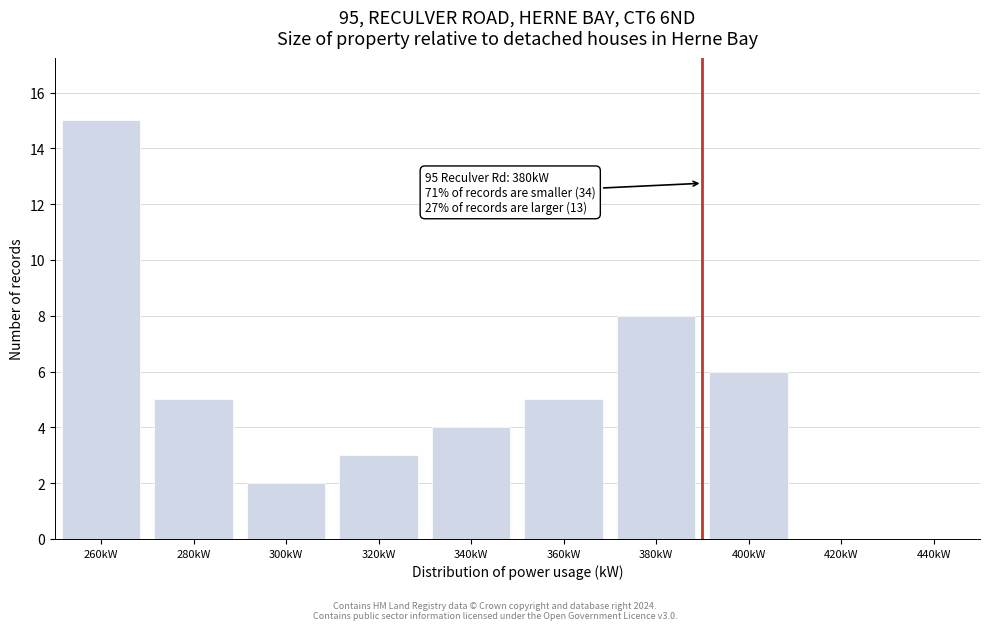

Reading left to right, extract all data points from this chart.

260kW=15	280kW=5	300kW=2	320kW=3	340kW=4	360kW=5	380kW=8	400kW=6	420kW=0	440kW=0